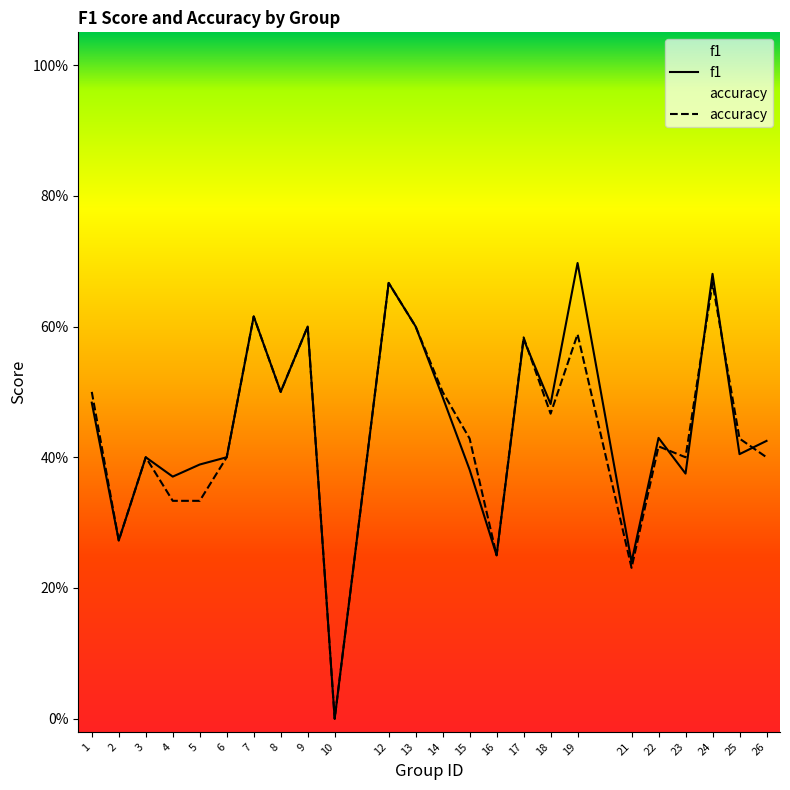

At which label does f1 reach its minimum?

10